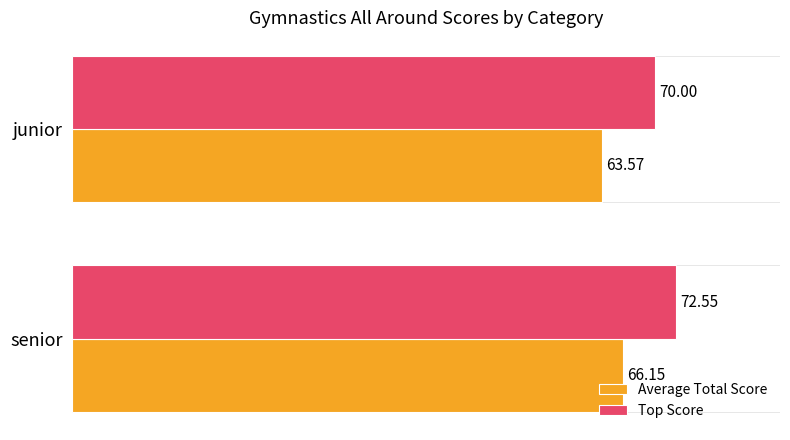

What is the sum of all Top Score values?

142.6